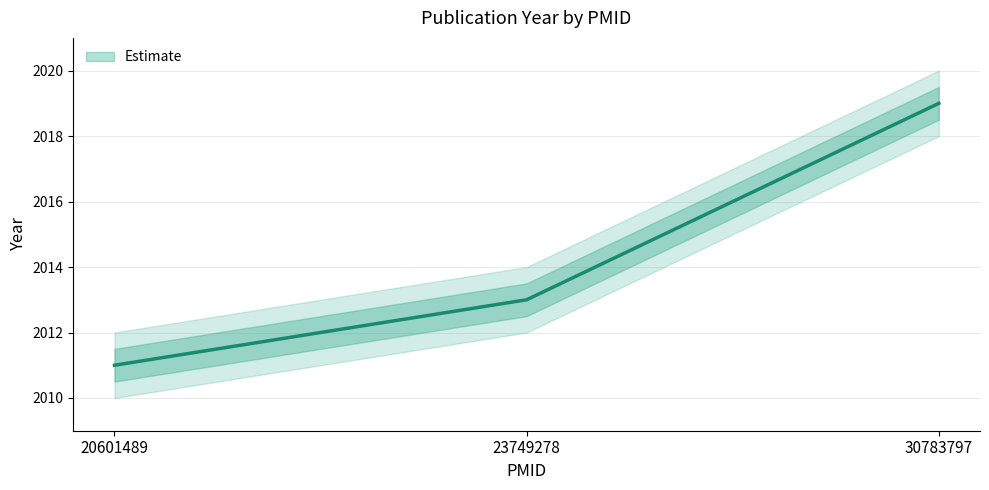

The value at 23749278 is 3517. True or false?

False